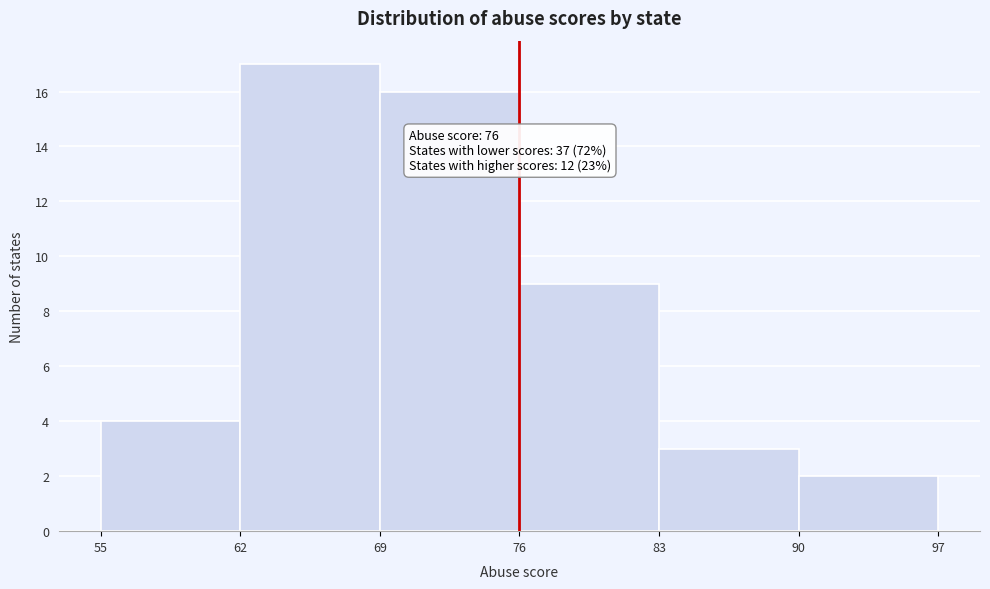

Over which range of the x-axis is the bar tallest?

62 to 69